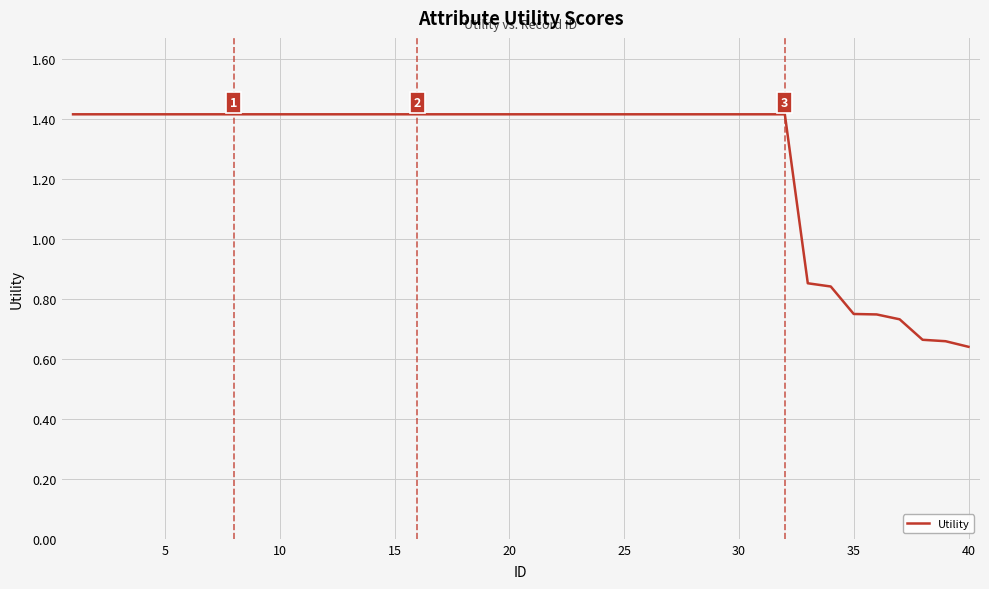

What is the maximum value shown in the chart?

1.4